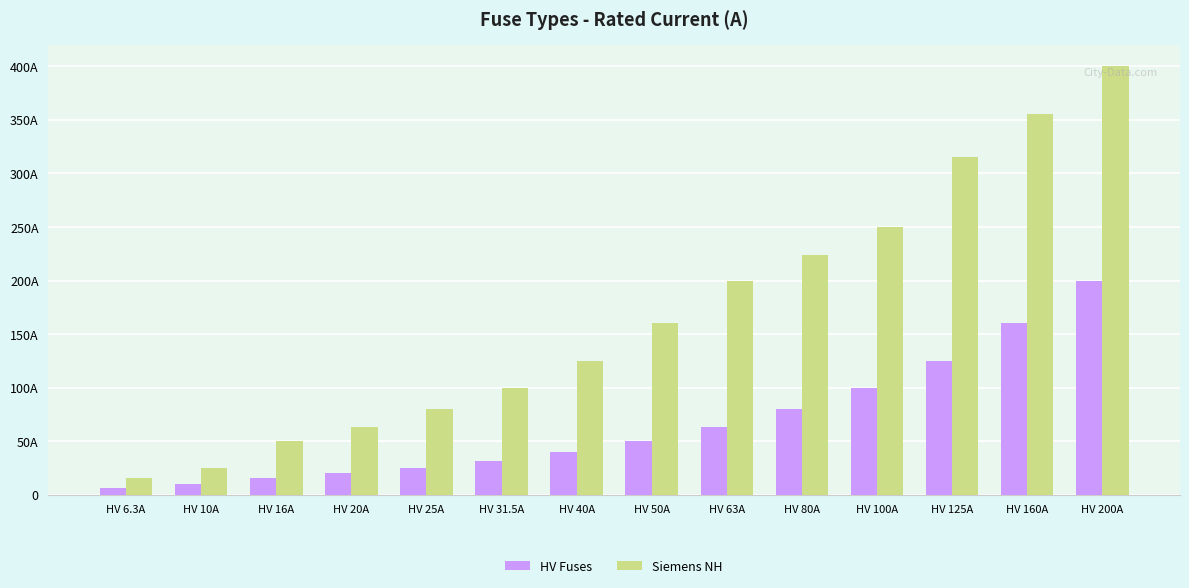

Which series has the largest total across all categories?

Siemens NH